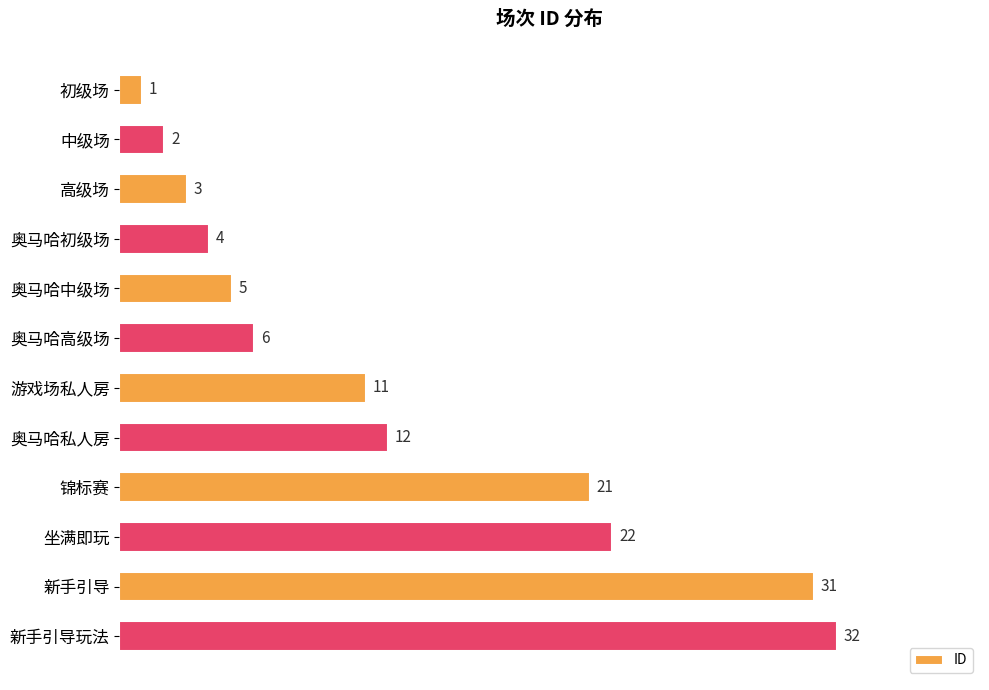

What is the label of the 1st bar from the bottom?

新手引导玩法